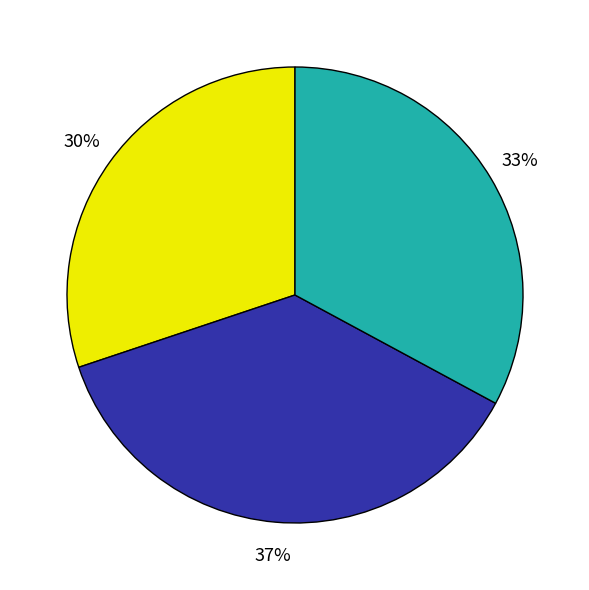

To the nearest percent, what is the average slice percentage?

33%